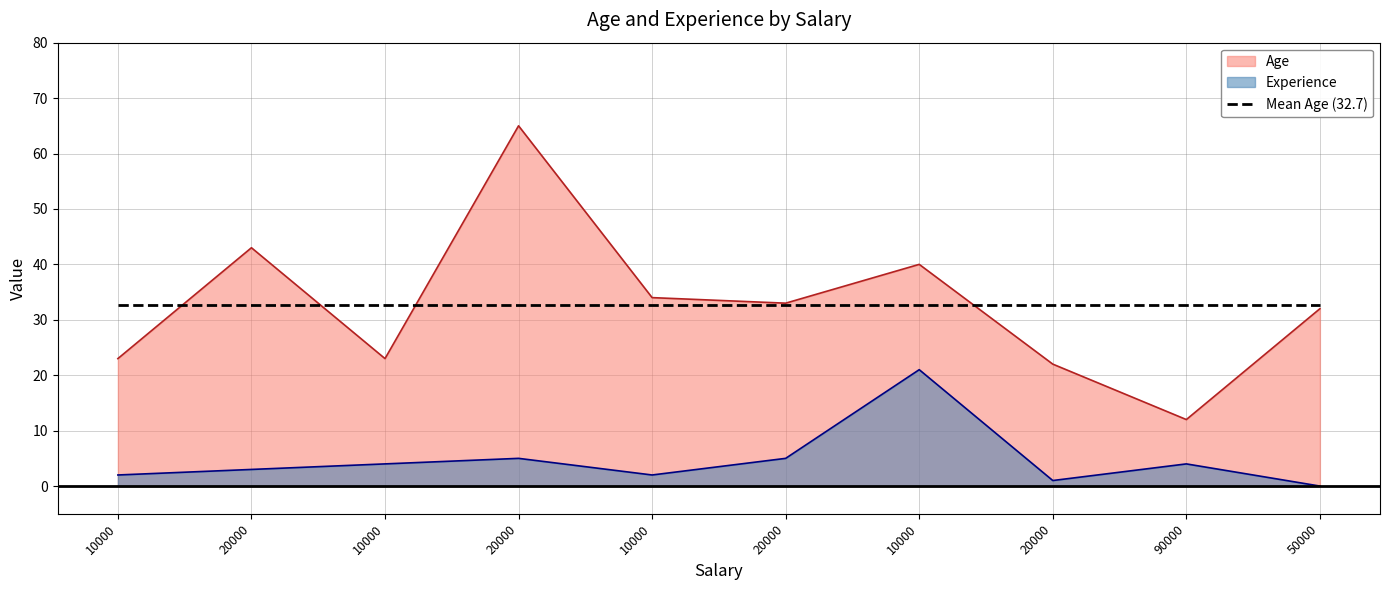

At which category is the sum across all series the highest?

20000